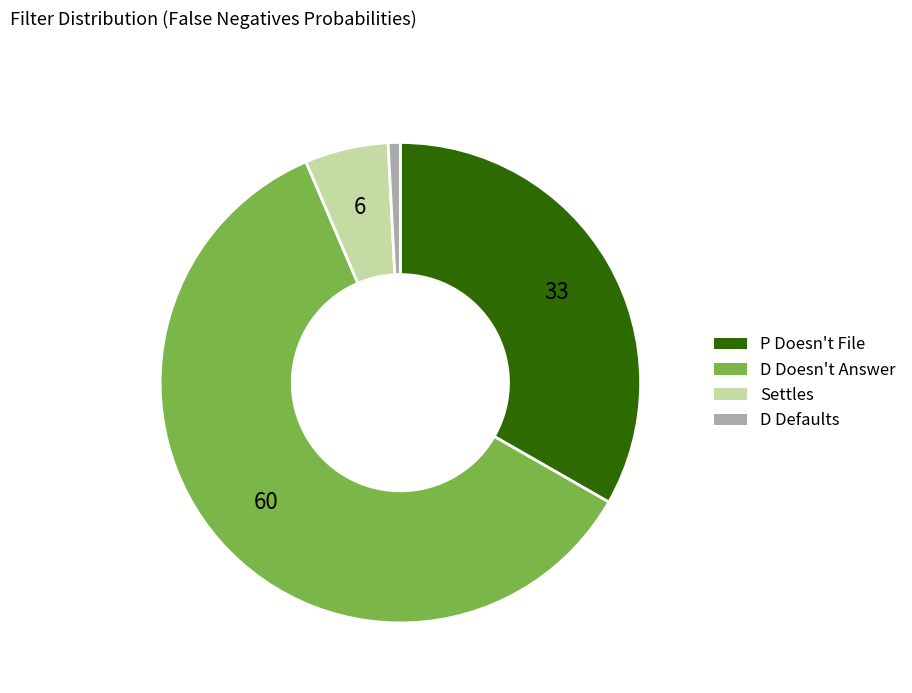

Which category accounts for the majority?

D Doesn't Answer